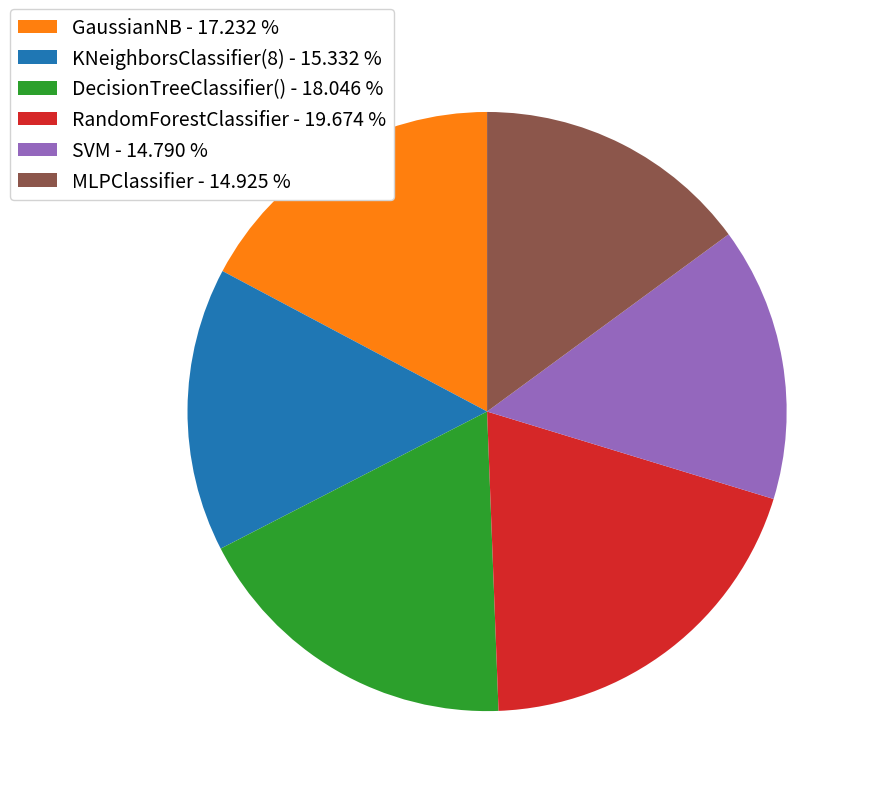

Does any single category account for the majority?

No